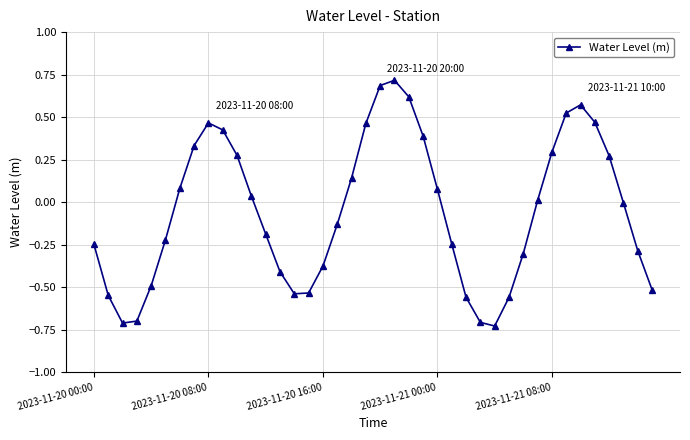

How many series are shown in this chart?

1